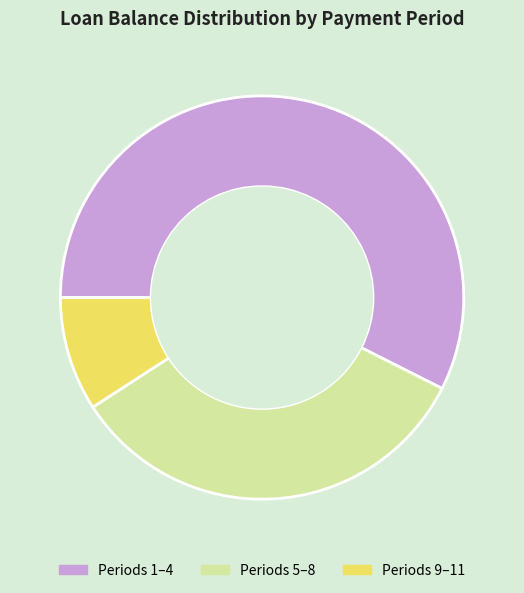

Is it true that Periods 5–8 is 26% of the pie?

False